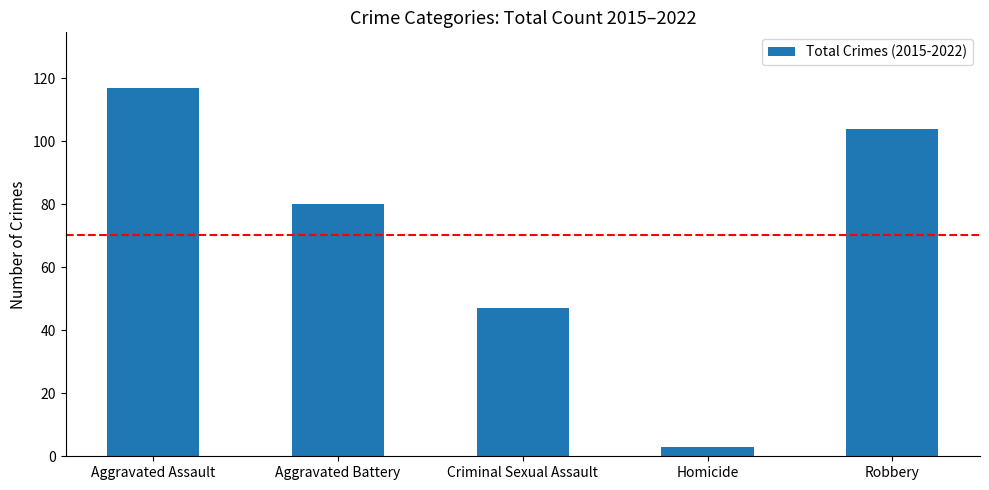

Which has a higher value, Criminal Sexual Assault or Aggravated Battery?

Aggravated Battery